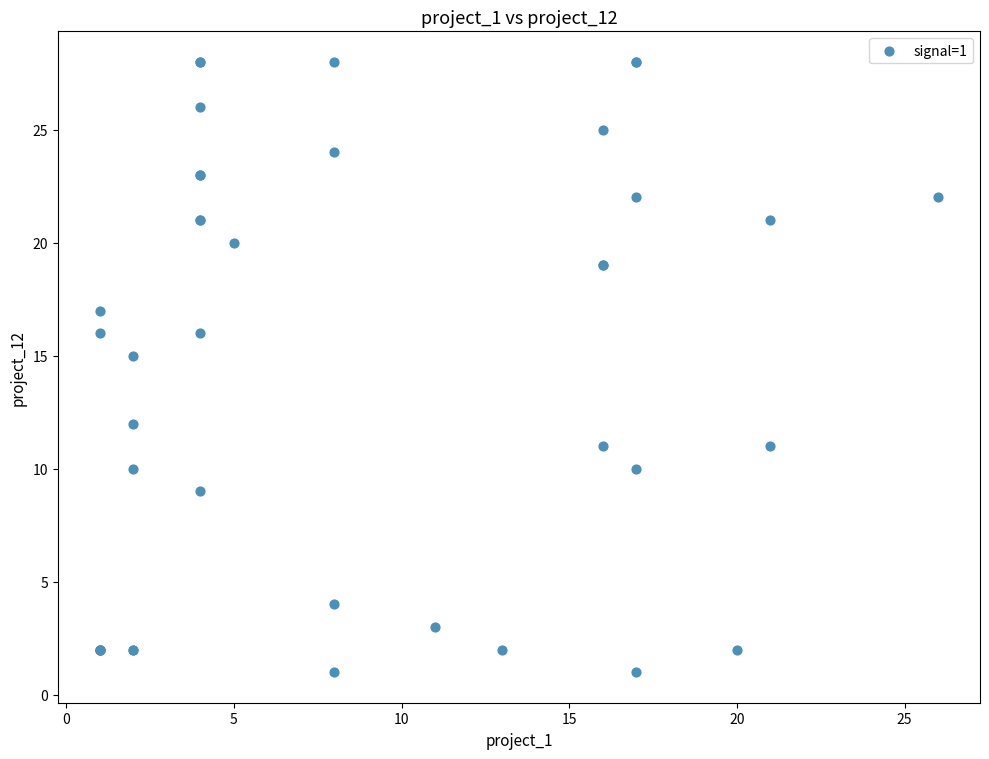

What Y value in the scatter plot is closest to 14?

15